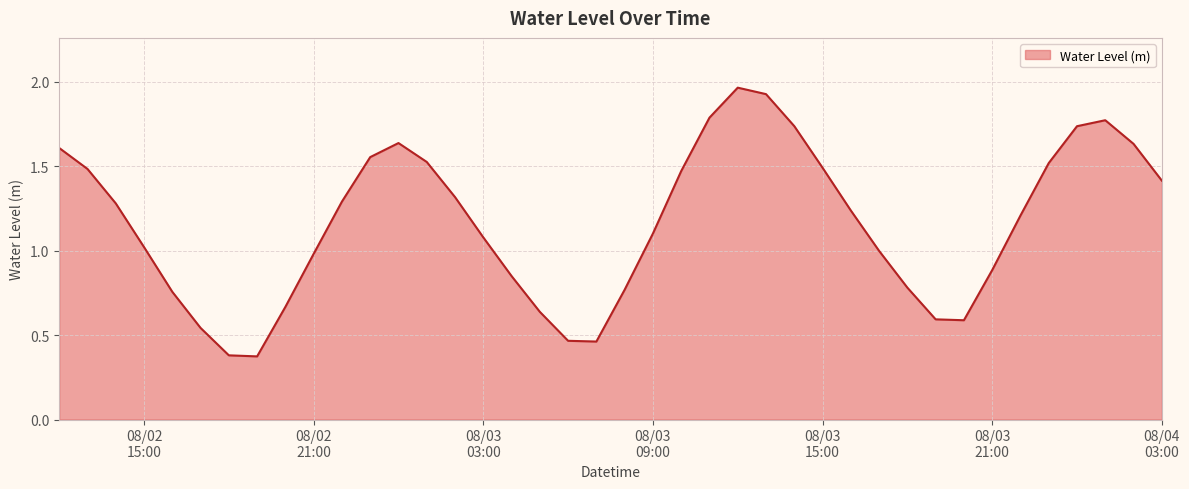

How many lines are shown in the chart?

1